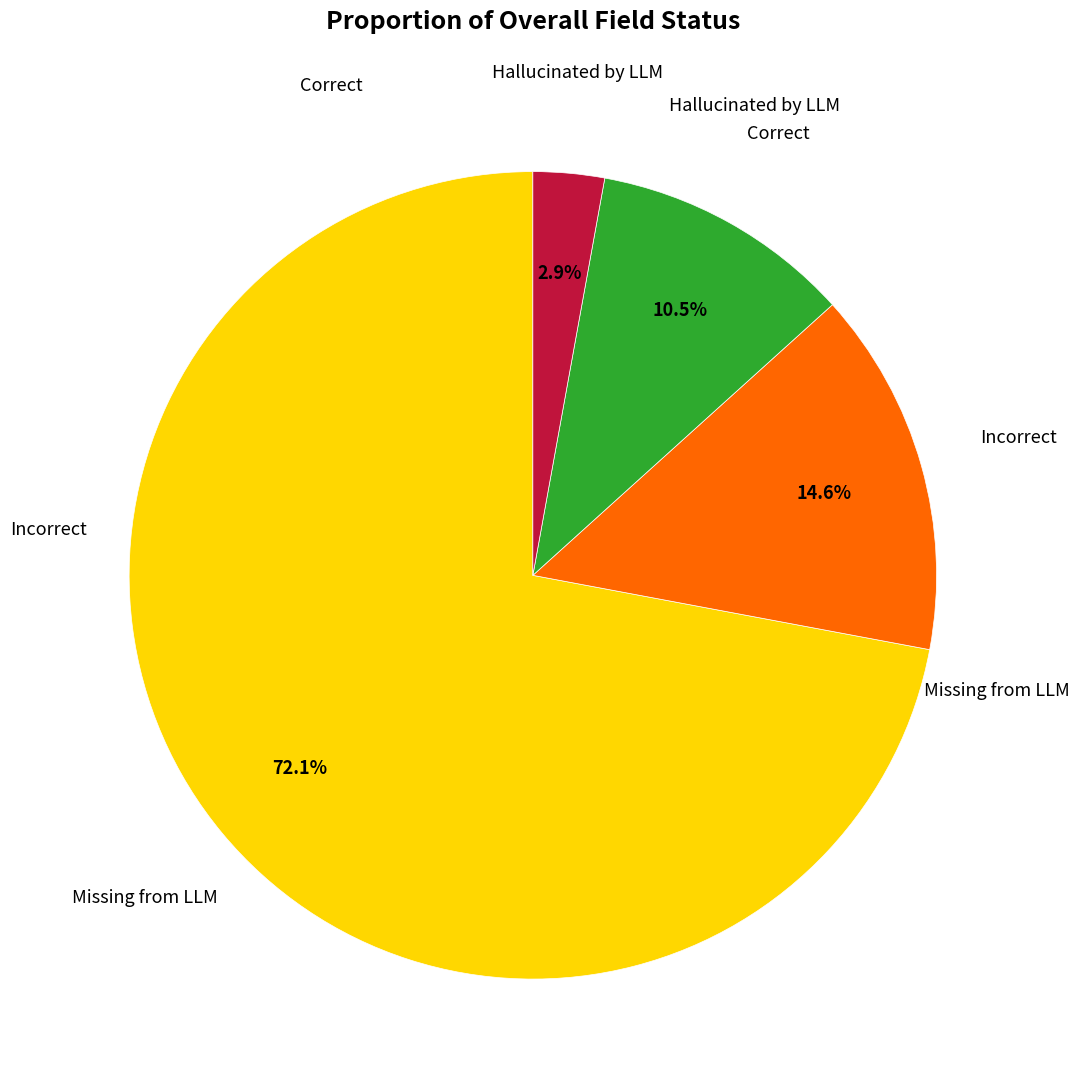

Is there a majority slice in this chart?

Yes